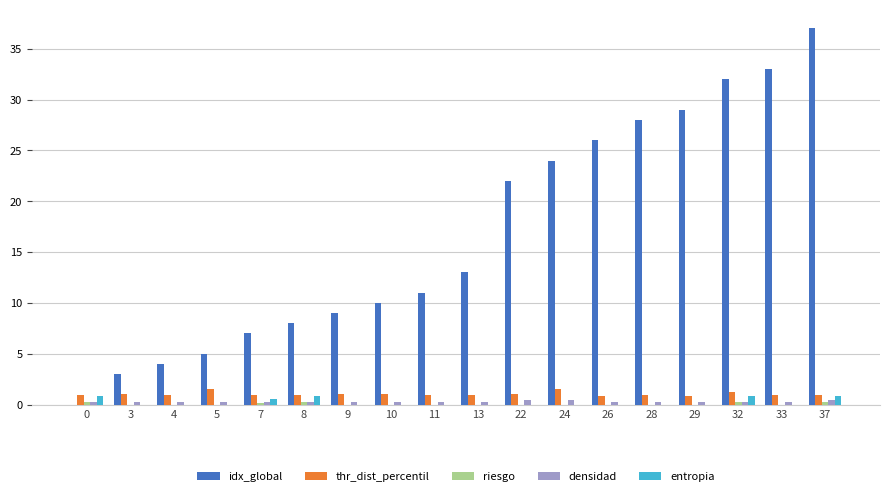

What is the sum of all thr_dist_percentil values?

18.8